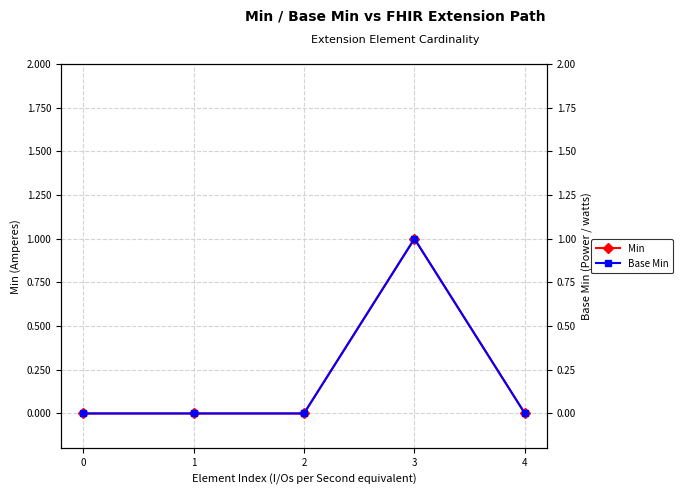

What is the maximum value shown in the chart?

1